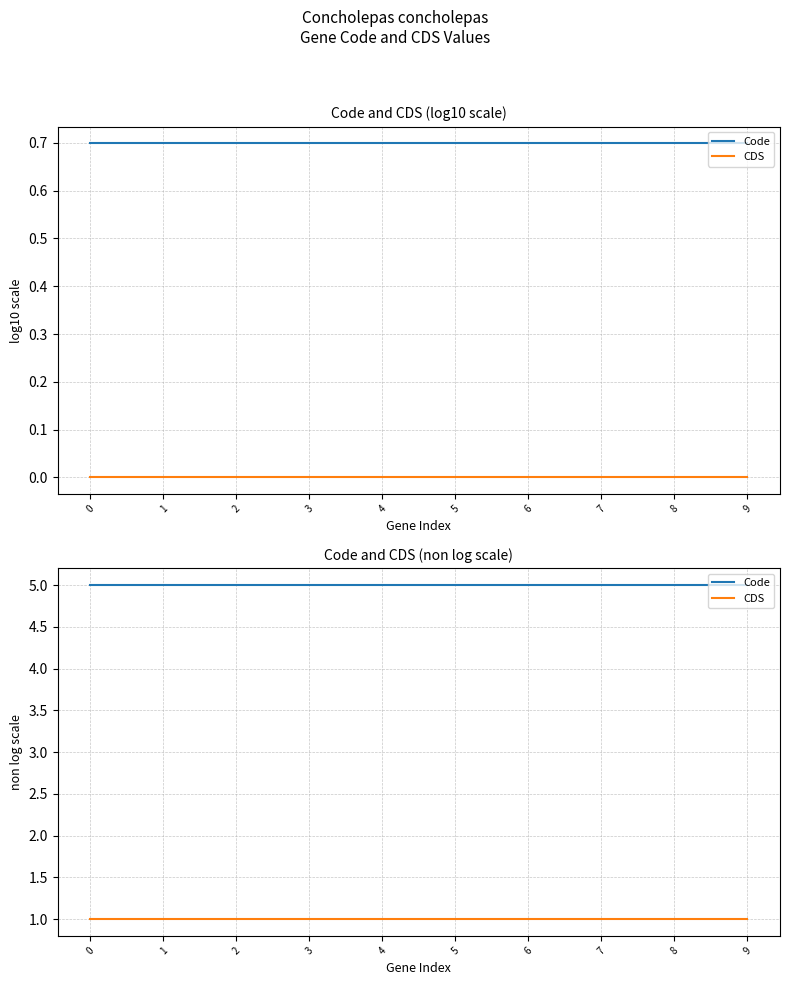

Between 0 and 8, which series saw the biggest shift?

Code